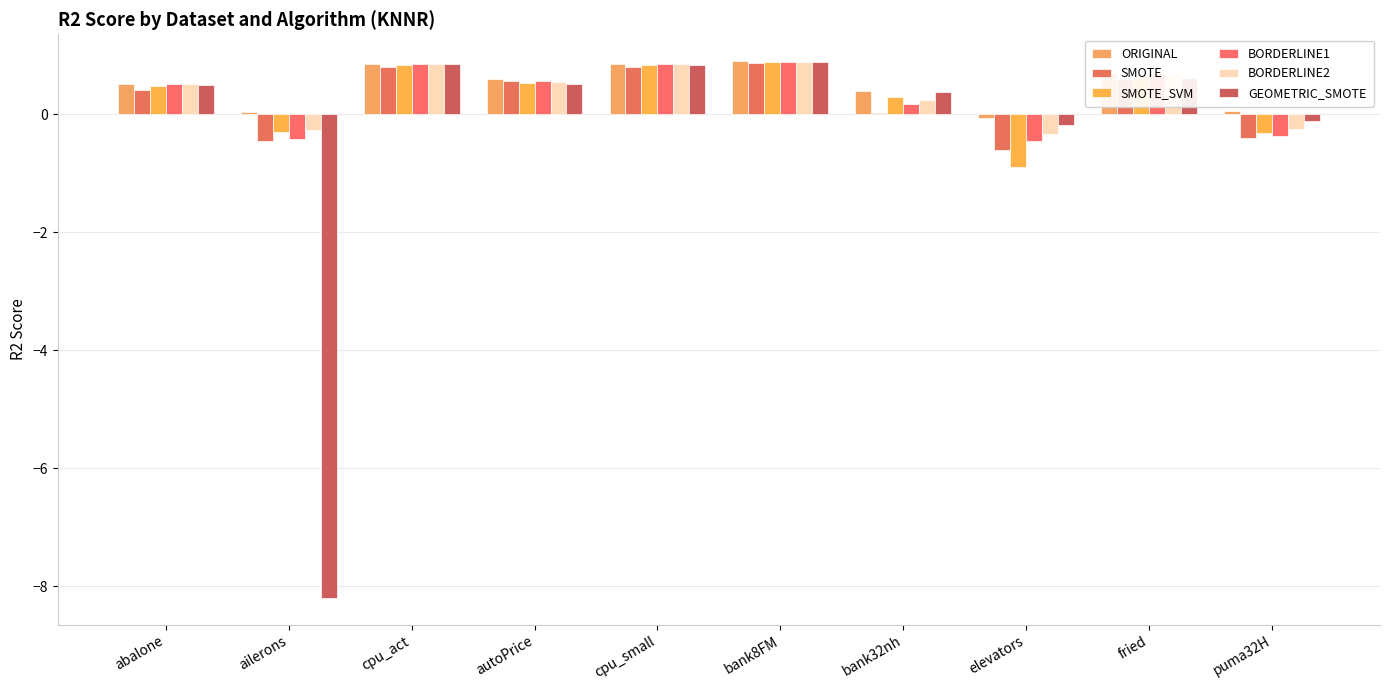

What is the sum of the GEOMETRIC_SMOTE values at bank32nh and autoPrice?

0.9